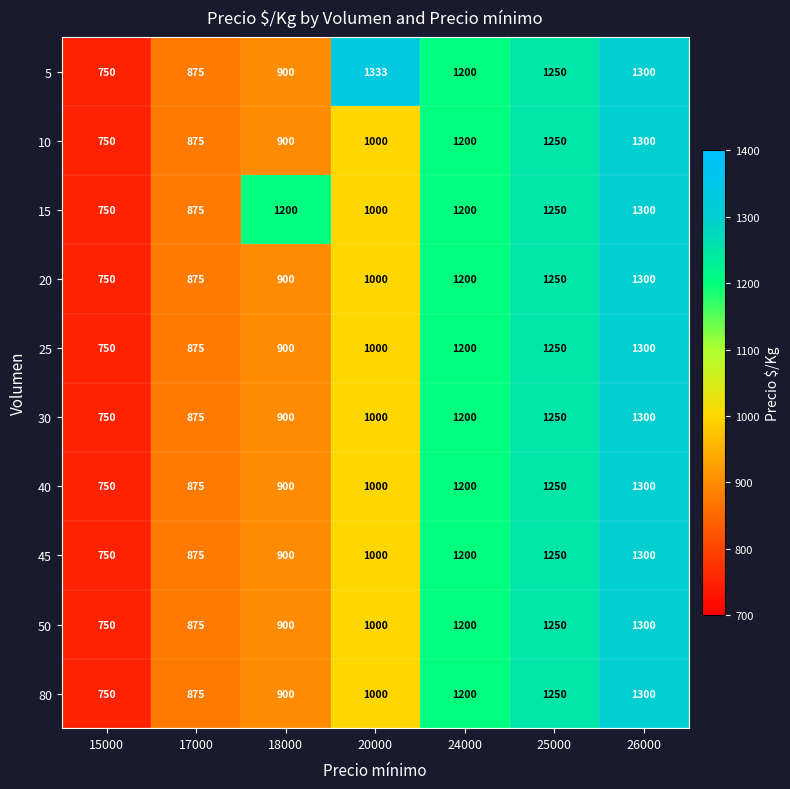

Which series has the widest spread of values?

5